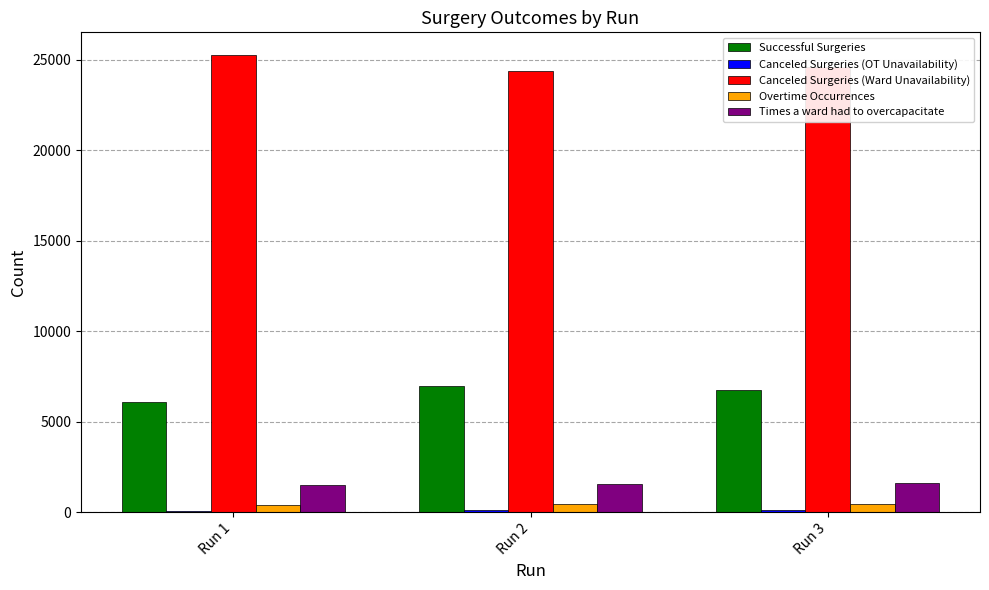

At which label does Successful Surgeries first exceed 6733?

Run 2